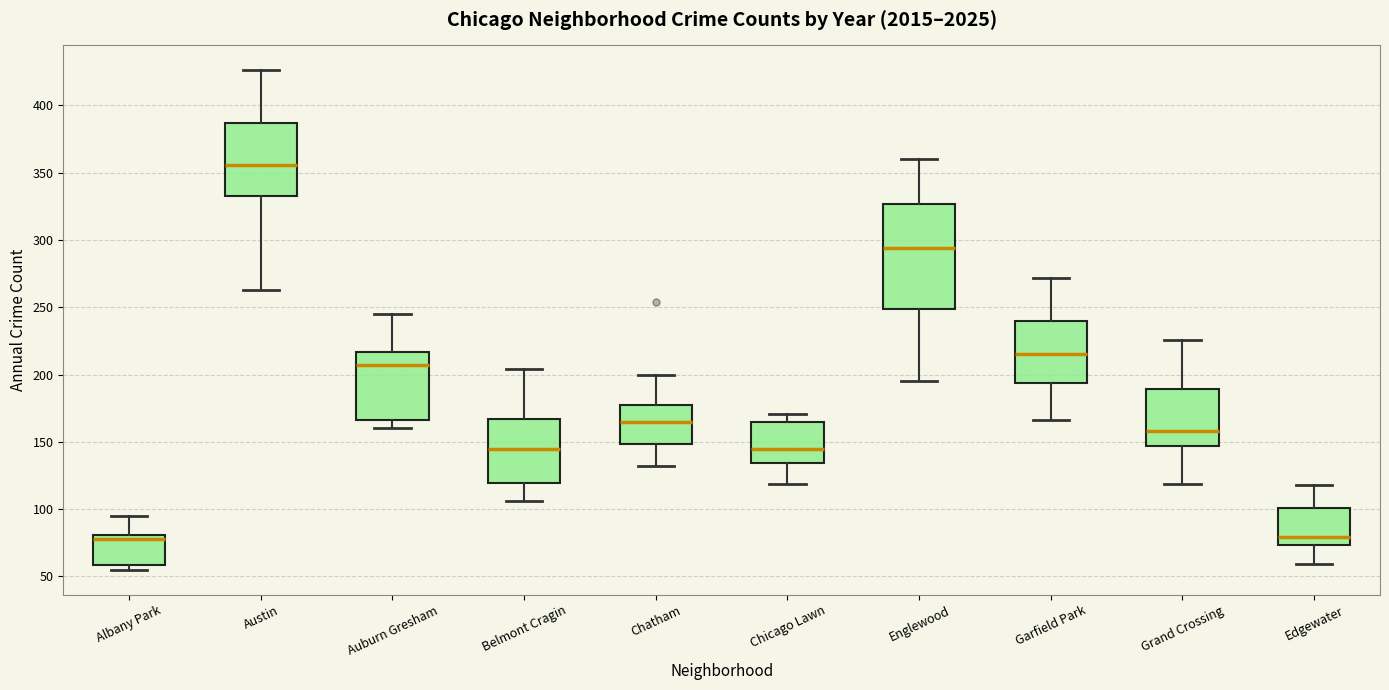

Reading left to right, read every box against the y-axis: the position of its median line, the range the box covers, and the ends of its whiskers. The values are not printed on the chart, so give them approximately, as read against the axis.

Albany Park: median 80 (just below the box's upper edge), box 60 to 80, whiskers 55 to 95
Austin: median 355, box 335 to 385, whiskers 265 to 425
Auburn Gresham: median 205, box 165 to 215, whiskers 160 to 245
Belmont Cragin: median 145, box 120 to 165, whiskers 105 to 205
Chatham: median 165, box 150 to 180, whiskers 130 to 200
Chicago Lawn: median 145, box 135 to 165, whiskers 120 to 170
Englewood: median 295, box 250 to 325, whiskers 195 to 360
Garfield Park: median 215, box 195 to 240, whiskers 165 to 270
Grand Crossing: median 160, box 145 to 190, whiskers 120 to 225
Edgewater: median 80, box 75 to 100, whiskers 60 to 120